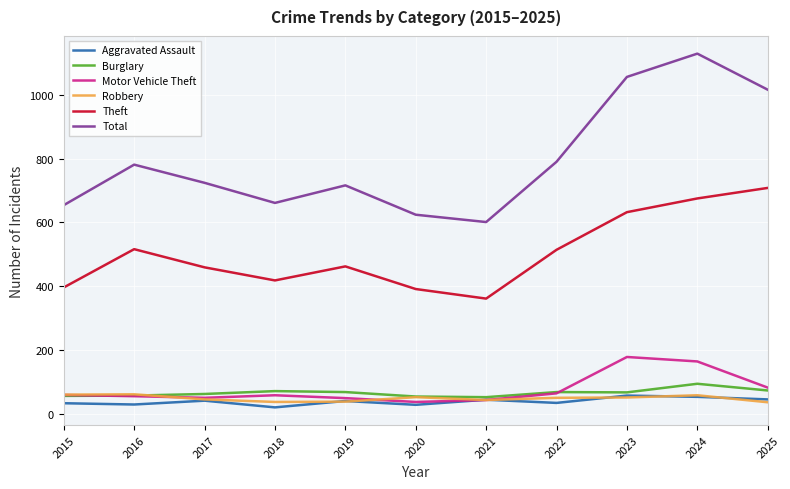

What is the lowest value of the Total series?

601